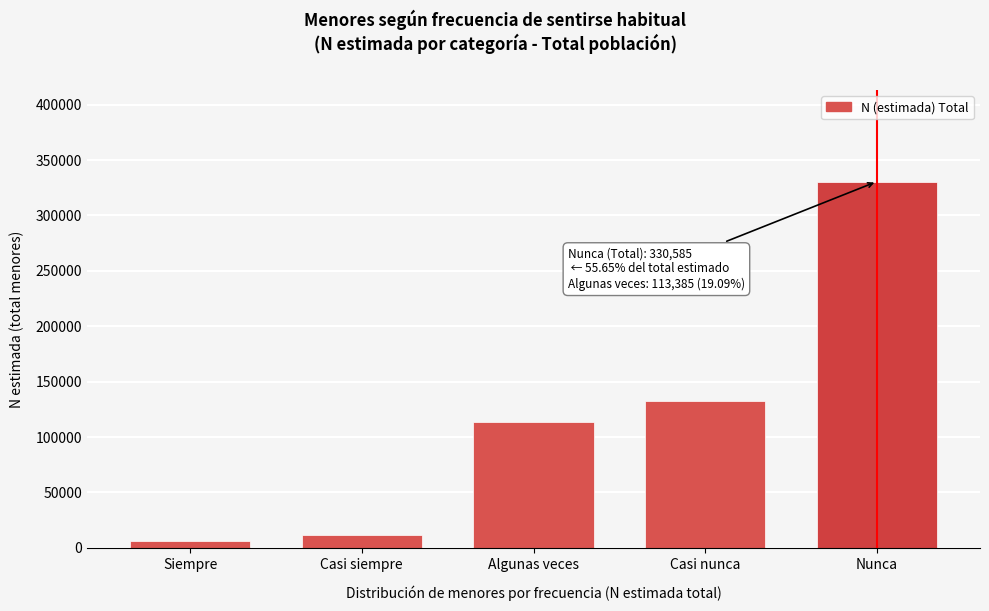

Reading left to right, list all the values displayed in this chart.

Siempre=6085	Casi siempre=11565	Algunas veces=113385	Casi nunca=132380	Nunca=330585